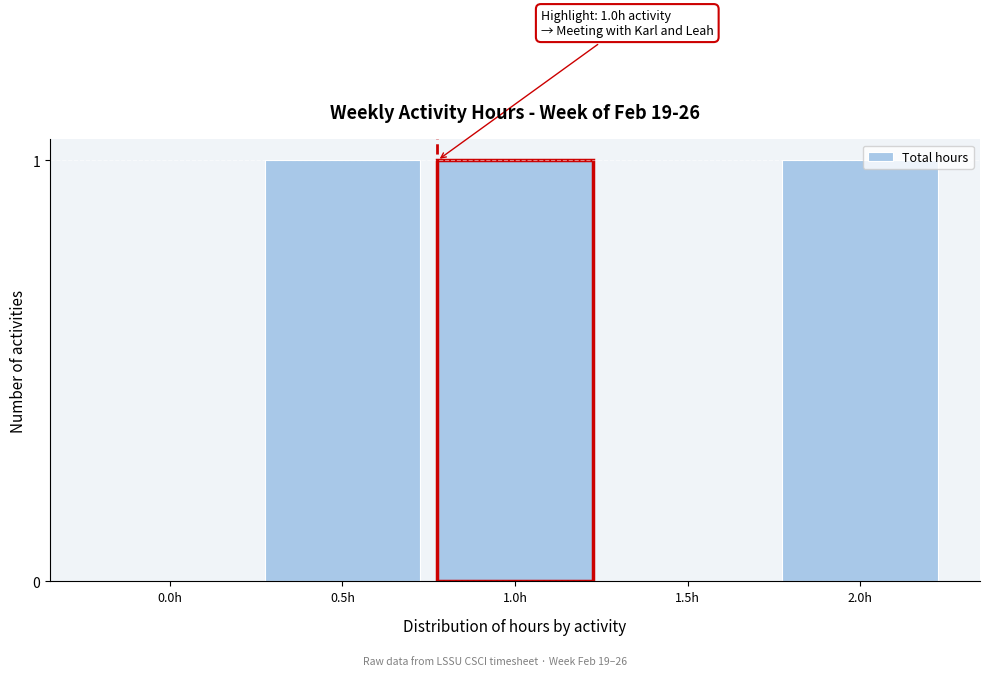

Reading left to right, transcribe all the data shown in this chart.

0.0h=0	0.5h=1	1.0h=1	1.5h=0	2.0h=1